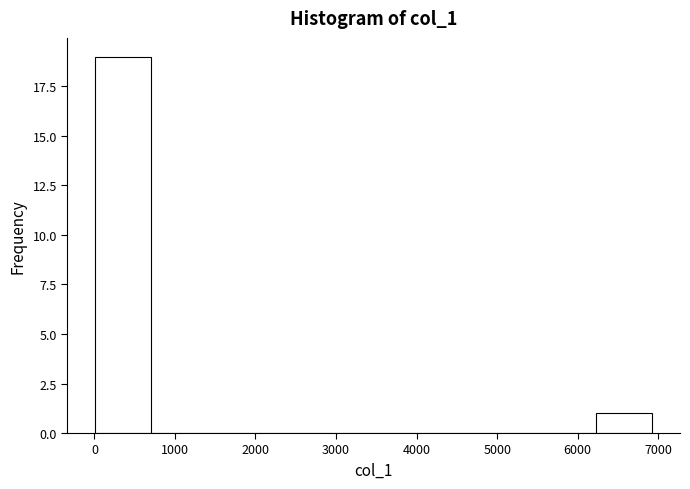

What is the height of the bar covering 0 to 700 on the x-axis? Neither the bar edges nor the heights are printed on the chart, so give them approximately, as read against the axes.

19